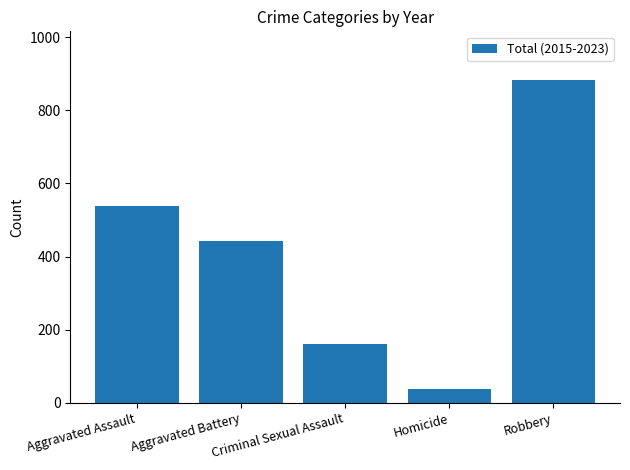

How many data points does each series have?

5